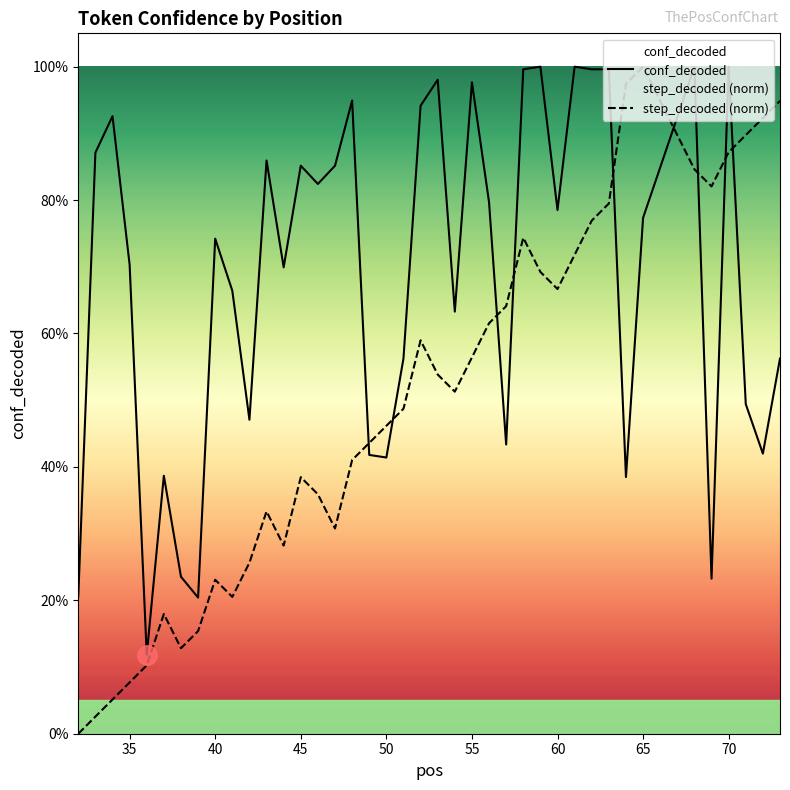

True or false: conf_decoded and step_decoded (norm) intersect in this chart.

True